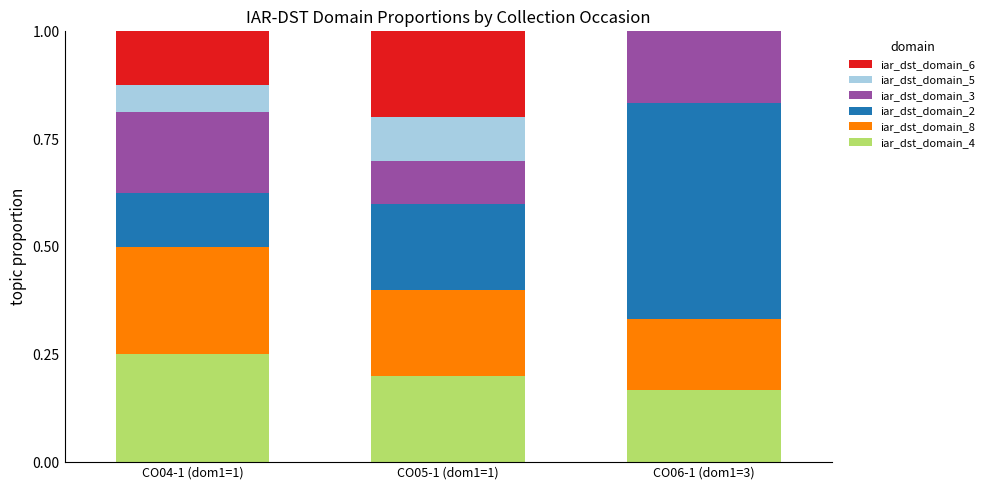

The value of iar_dst_domain_4 at CO05-1 (dom1=1) is 0.1. True or false?

False